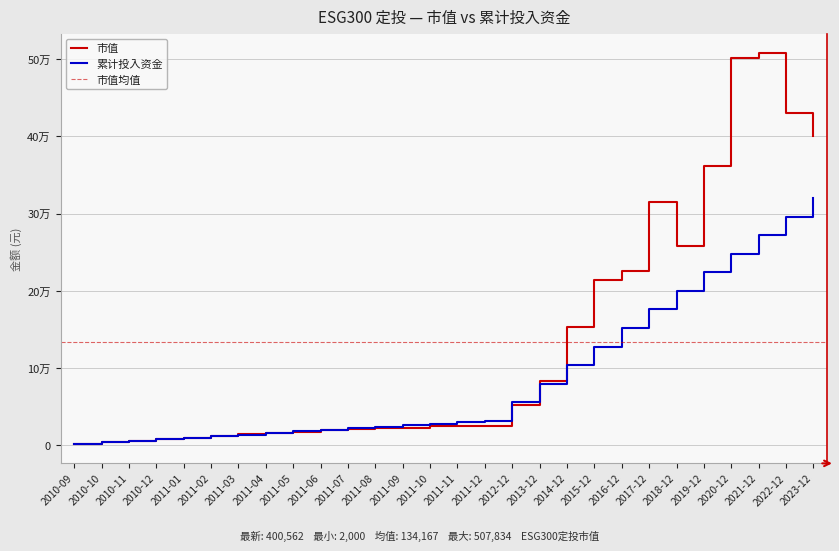

Where is 市值 nearest to the value 254917?

2018-12